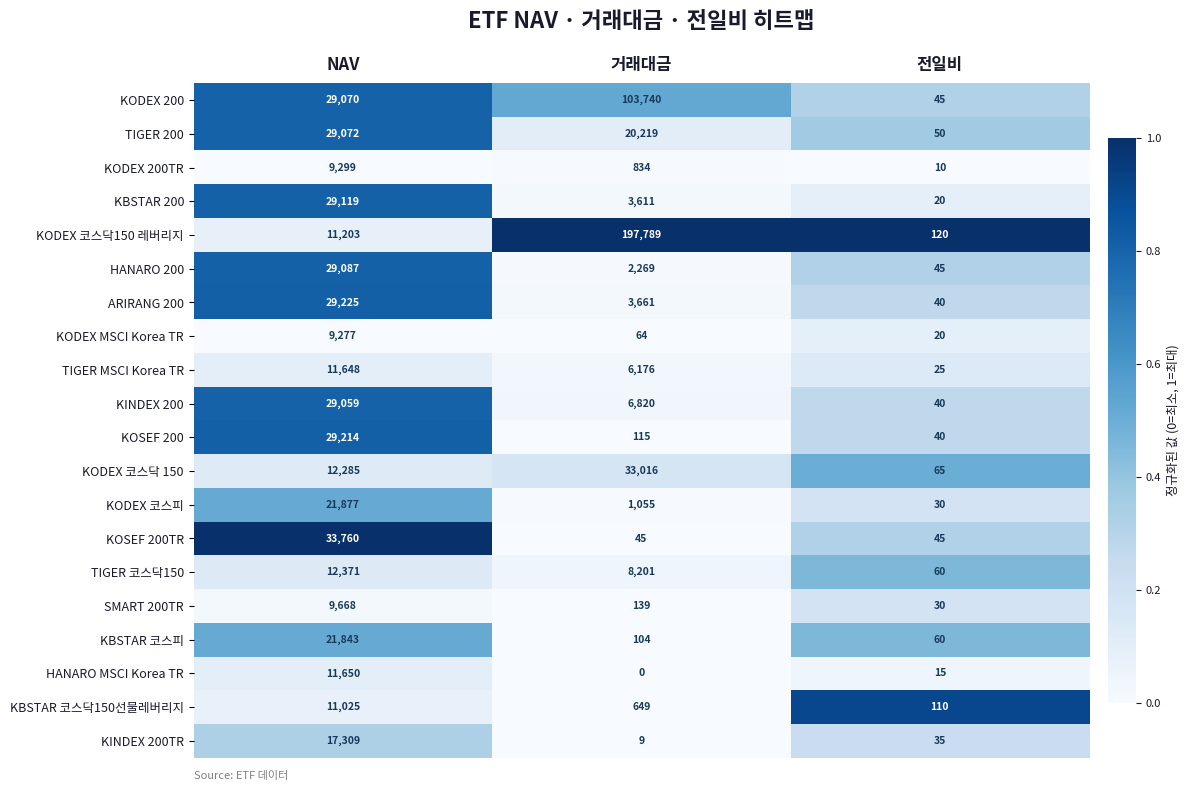

The value of HANARO 200 at 전일비 is 30. True or false?

False